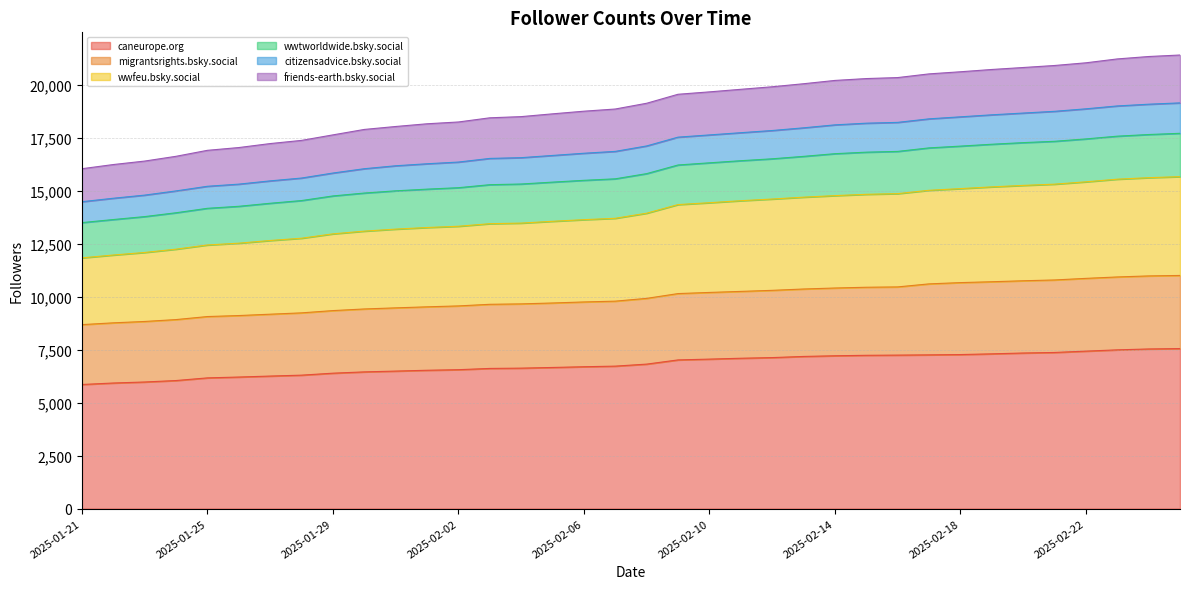

Which label corresponds to the largest value in the chart?

2025-02-25